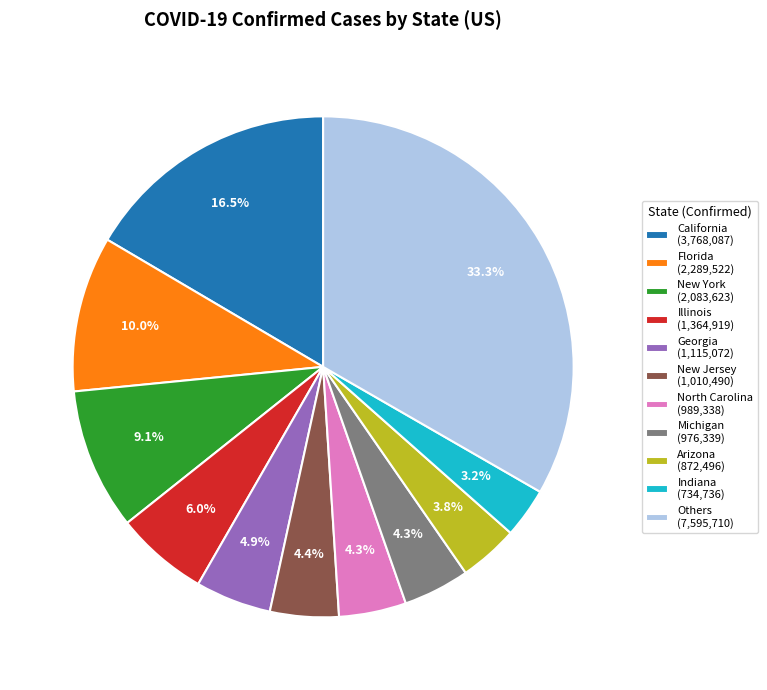

What percentage is NOT represented by New Jersey (1,010,490)?

95.6%